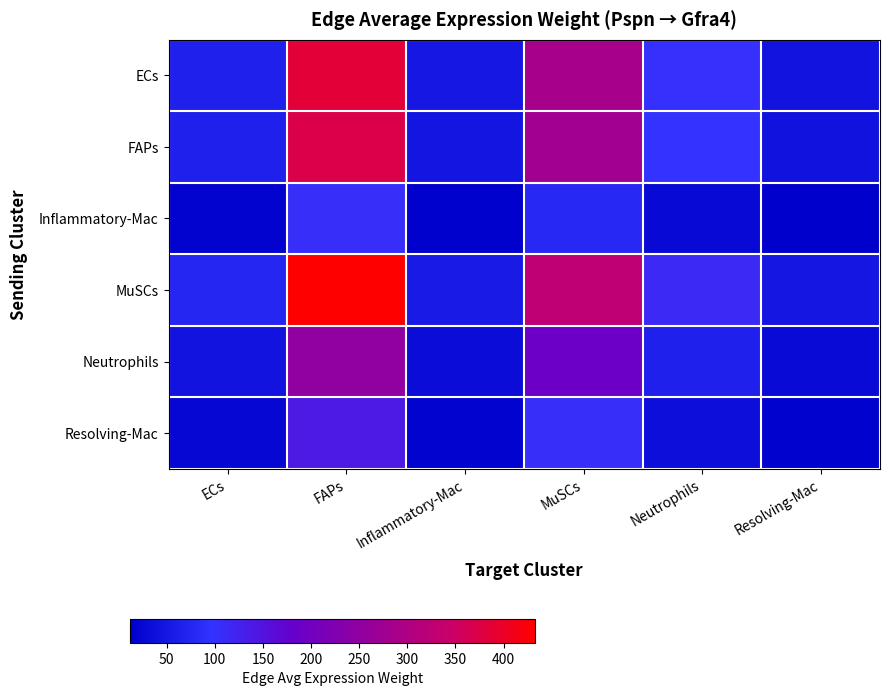

Reading right to left, what are all the values shown in this chart?

ECs: Resolving-Mac=43.5	Neutrophils=101.2	MuSCs=289.6	Inflammatory-Mac=49.9	FAPs=385.6	ECs=67.3
FAPs: Resolving-Mac=41.9	Neutrophils=97.4	MuSCs=278.8	Inflammatory-Mac=48.0	FAPs=371.2	ECs=64.8
Inflammatory-Mac: Resolving-Mac=11.9	Neutrophils=27.7	MuSCs=79.2	Inflammatory-Mac=13.6	FAPs=105.5	ECs=18.4
MuSCs: Resolving-Mac=48.8	Neutrophils=113.6	MuSCs=325.0	Inflammatory-Mac=56.0	FAPs=432.7	ECs=75.6
Neutrophils: Resolving-Mac=28.5	Neutrophils=66.3	MuSCs=189.7	Inflammatory-Mac=32.7	FAPs=252.6	ECs=44.1
Resolving-Mac: Resolving-Mac=15.7	Neutrophils=36.5	MuSCs=104.3	Inflammatory-Mac=18.0	FAPs=138.9	ECs=24.2